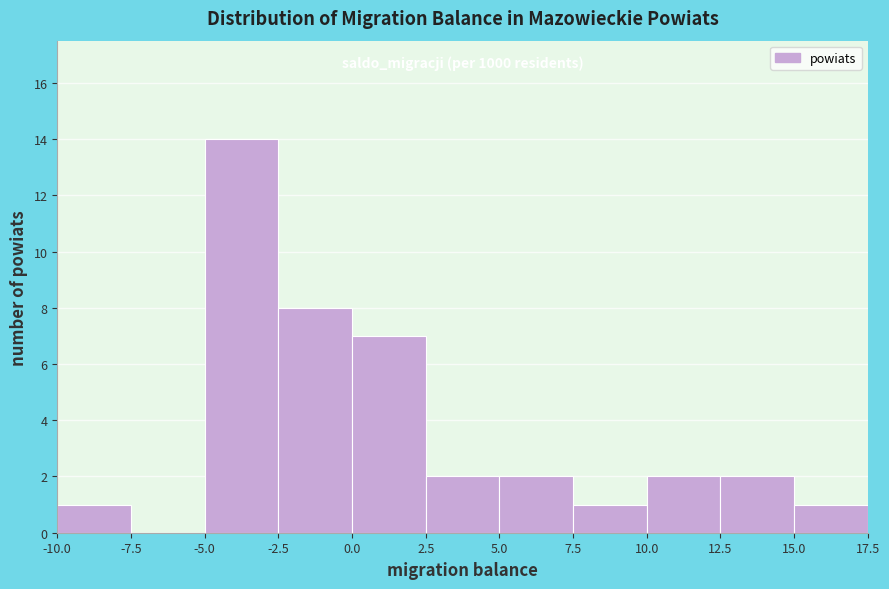

Over which range of the x-axis is the bar tallest?

-5.0 to -2.5